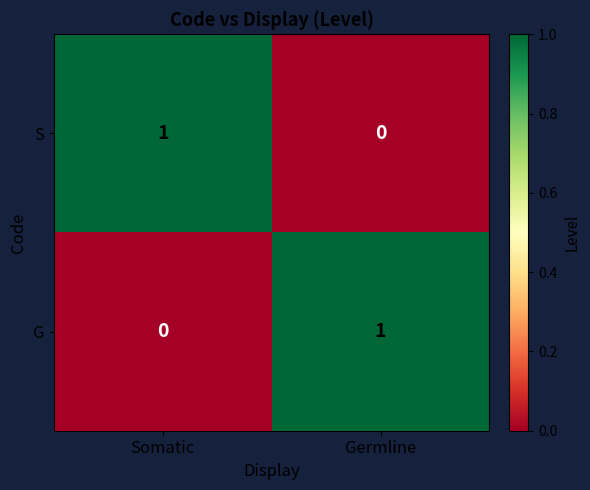

At which label is S closest to 0?

Germline